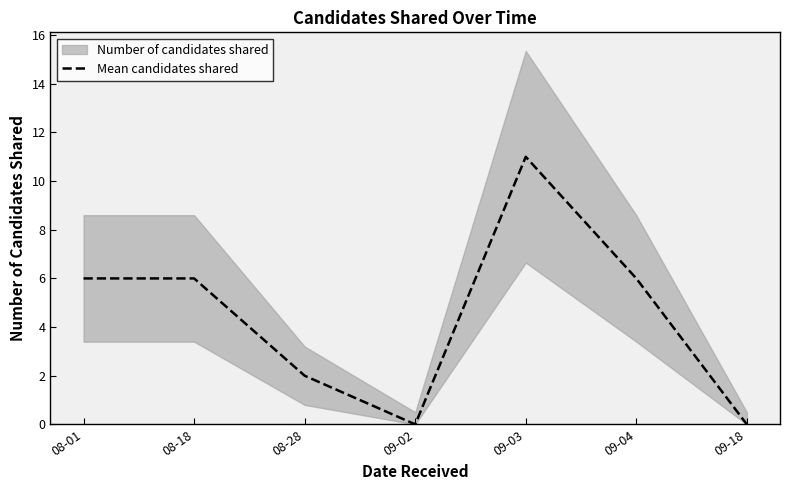

Which label corresponds to the largest value in the chart?

09-03